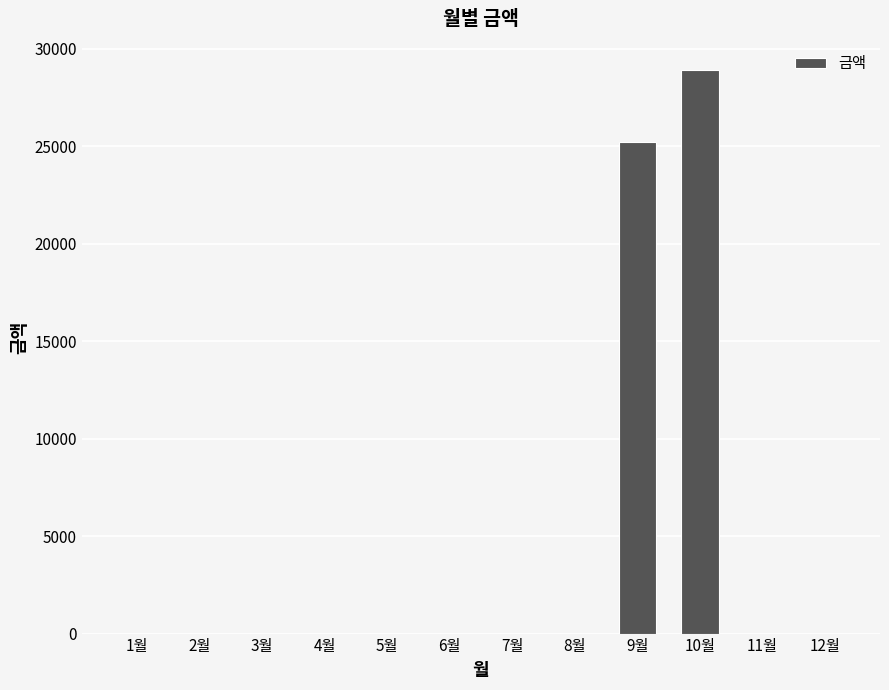

What is the maximum value shown in the chart?

28910